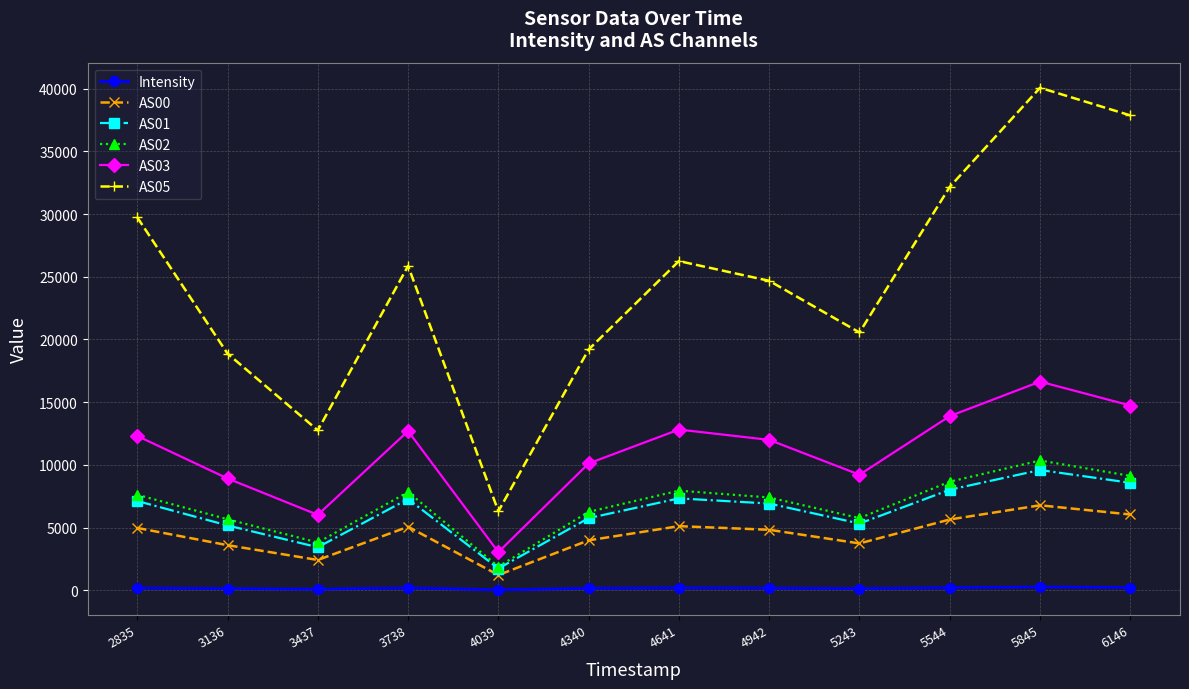

Where is the first local minimum for AS01?

3437